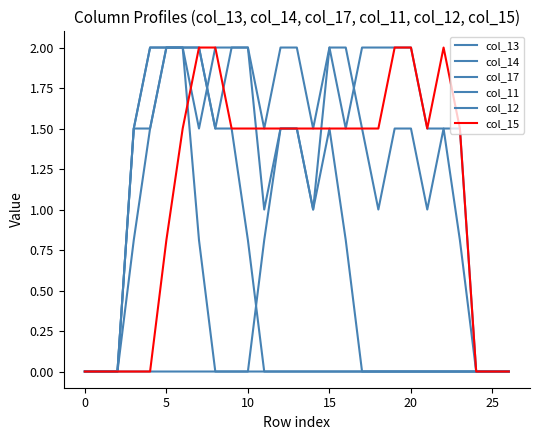

Does the chart display data point markers on the line(s)?

No